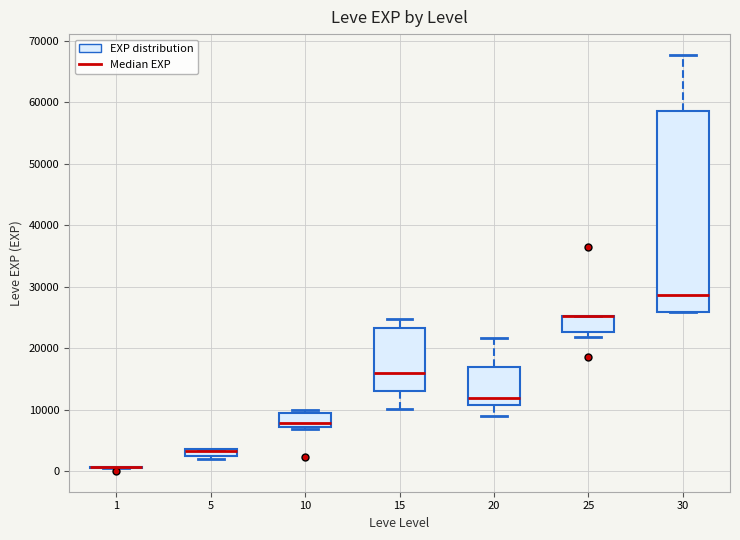

Comparing the boxes themselves (not the whiskers), which one is the tallest?

30